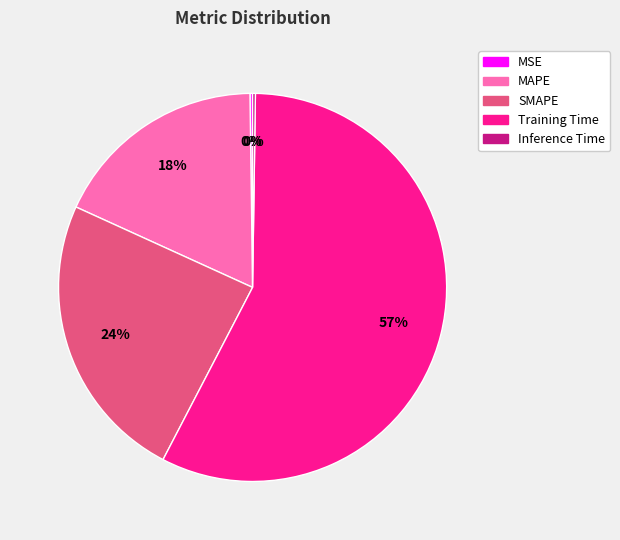

Is the sum of Training Time and SMAPE greater than half?

Yes